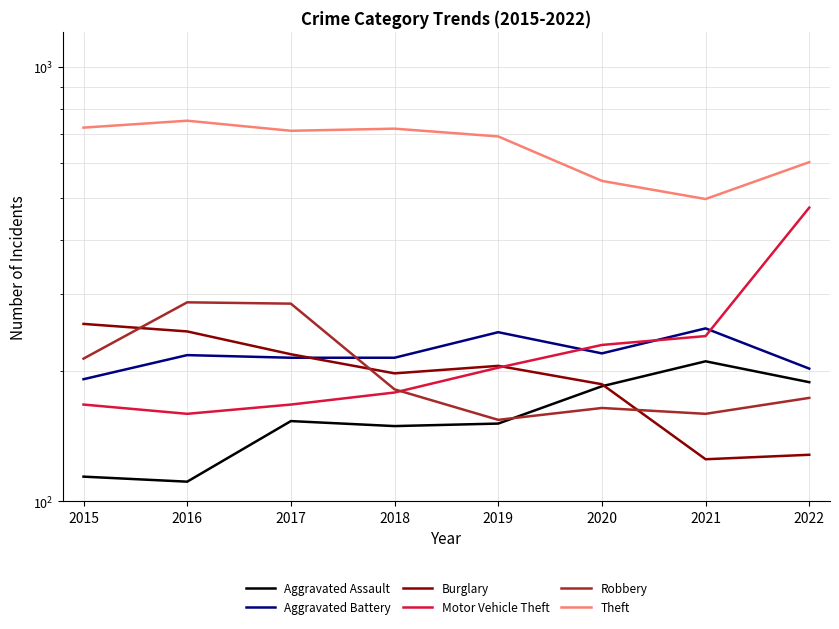

What is the value of the Aggravated Assault point at the 6th from the left?

184